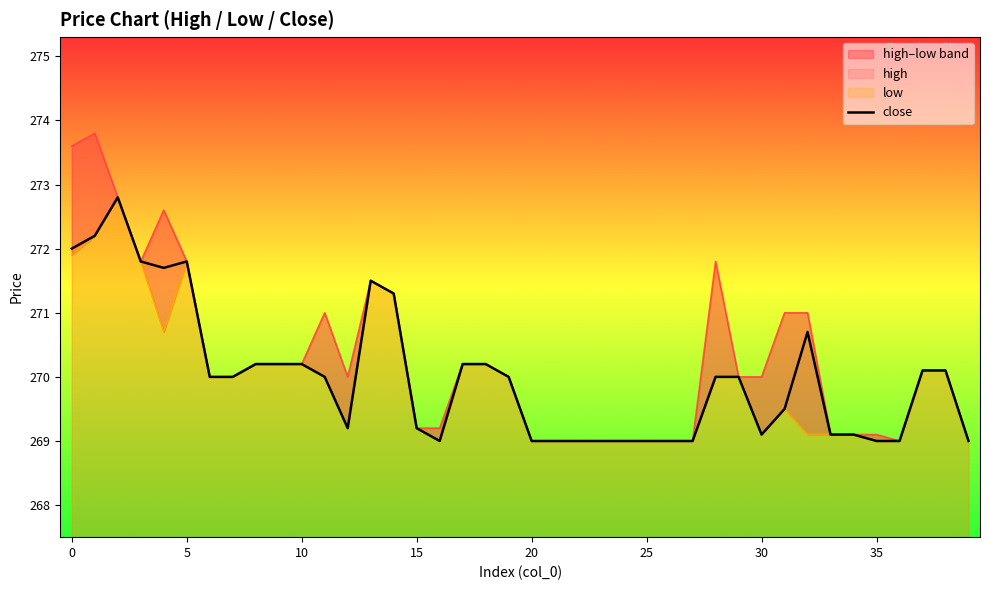

What is the label of the 25th point from the left?

24